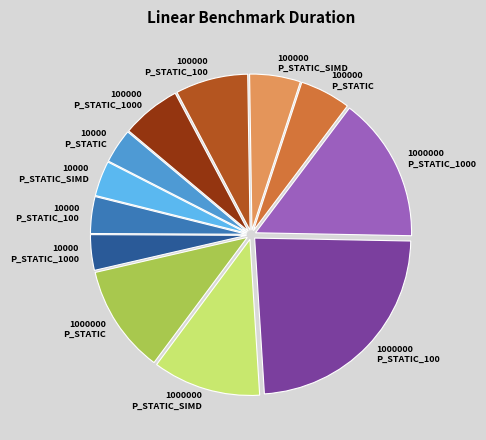

Does any single category account for the majority?

No